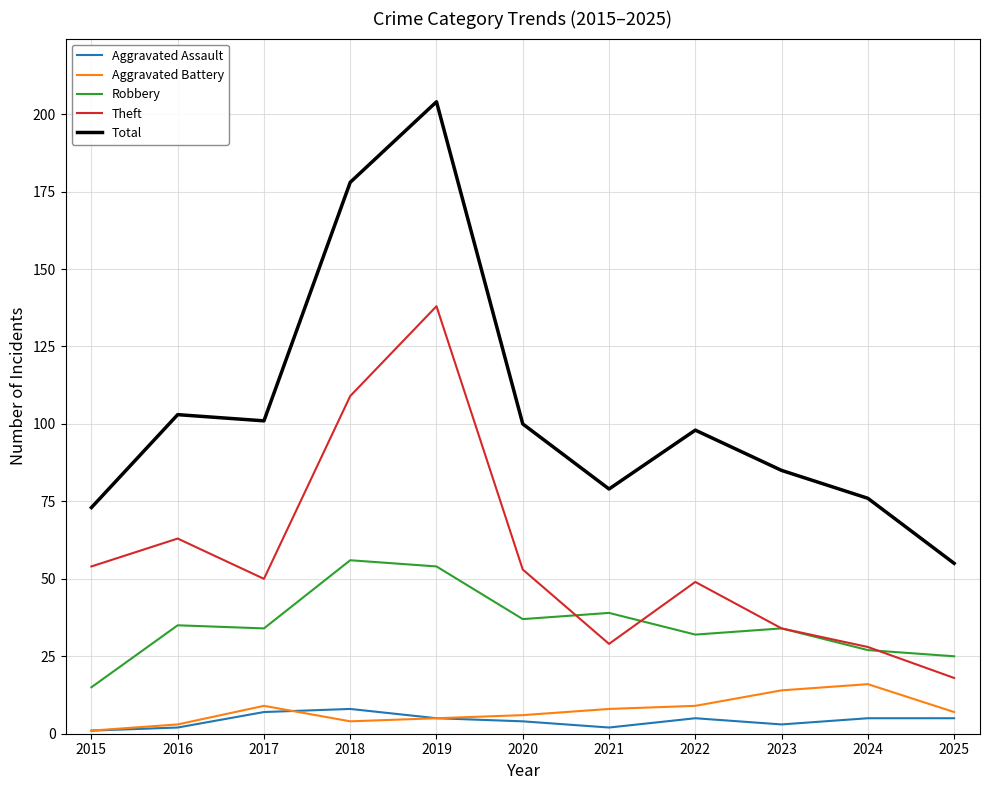

At which category does Aggravated Battery reach its first local peak?

2017